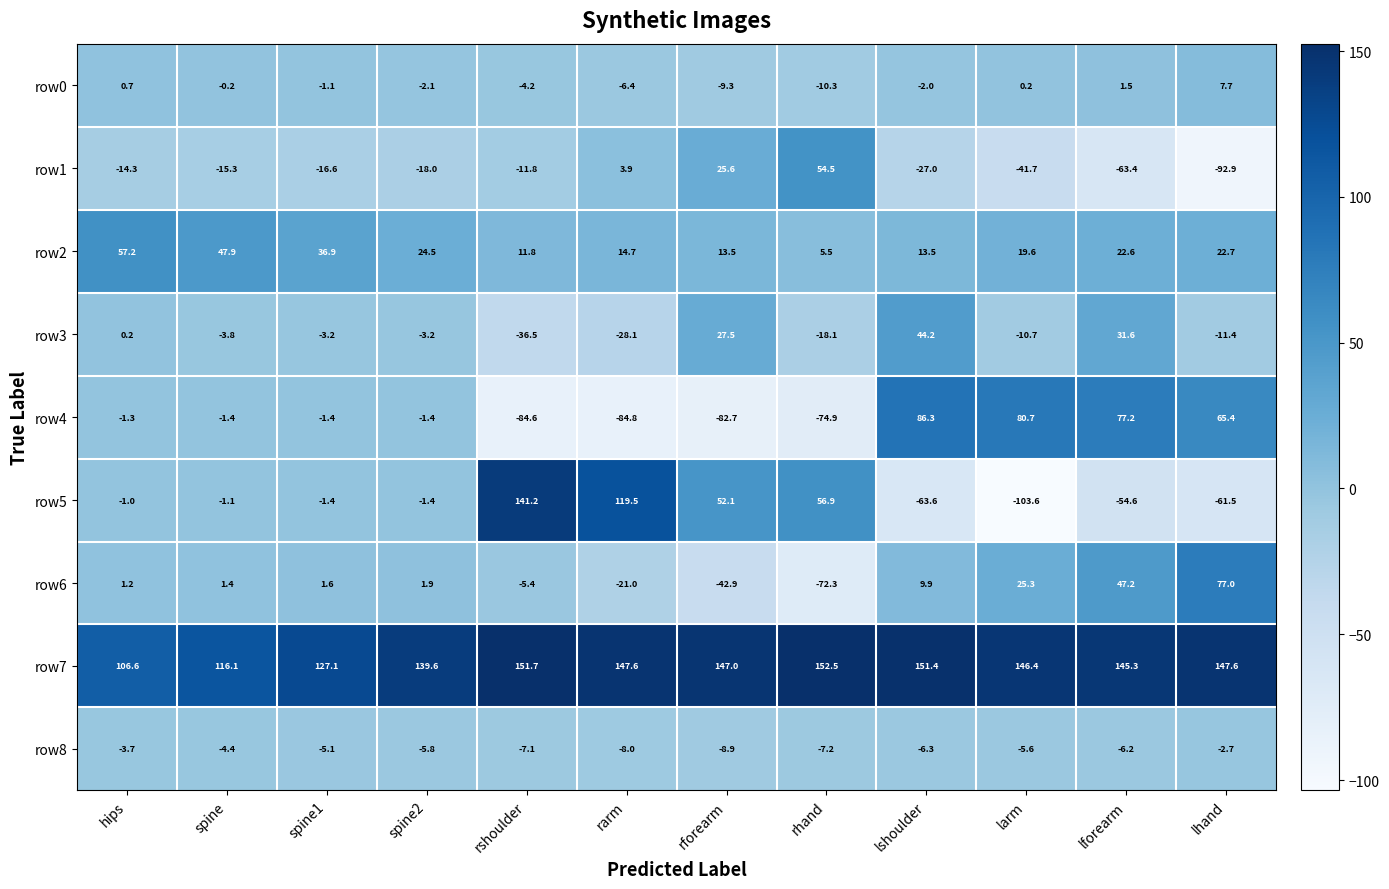

At which label is row6 closest to 2?

spine2